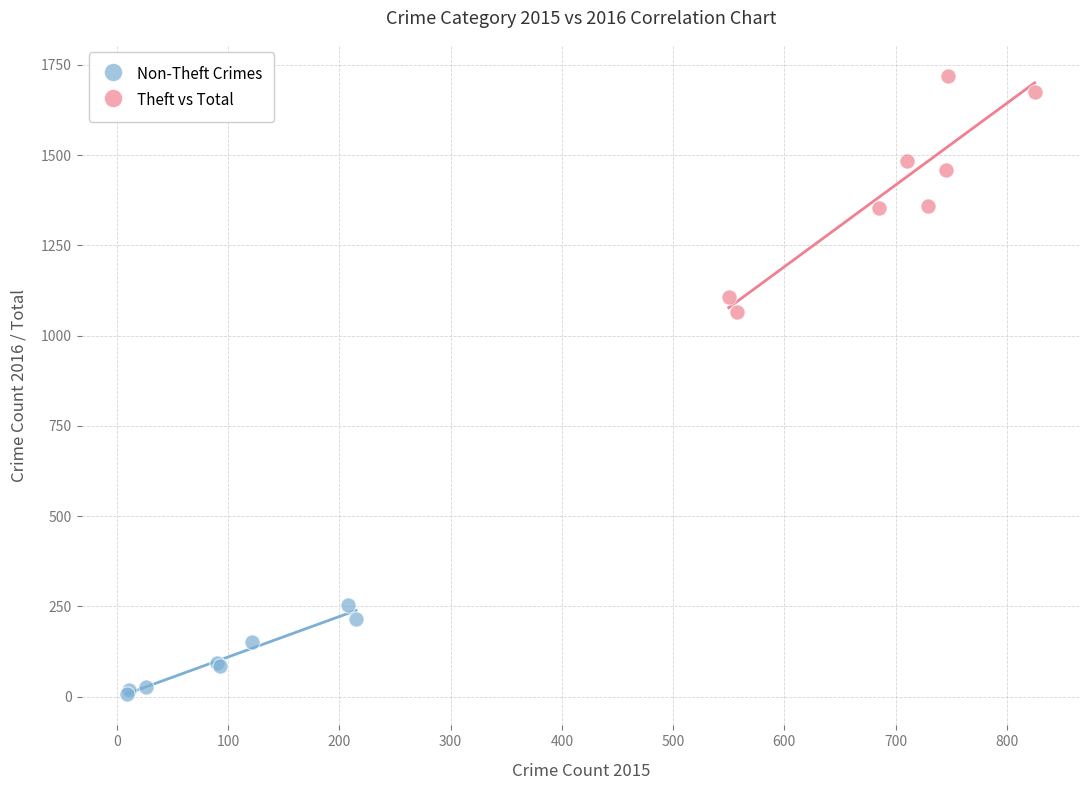

Which series reaches the maximum Y coordinate?

Theft vs Total